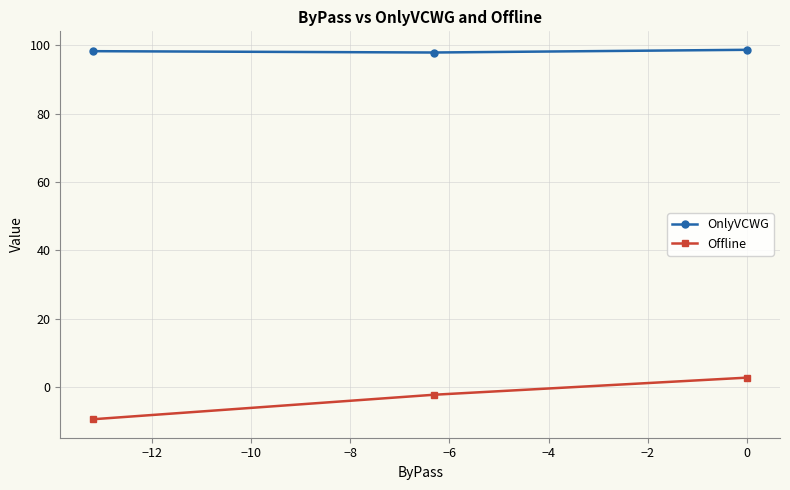

What is the value of the OnlyVCWG point at the 2nd from the left?

97.9